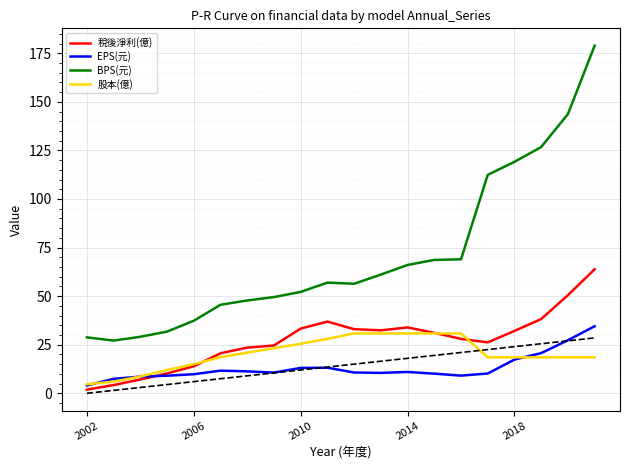

Which series has the widest spread of values?

BPS(元)